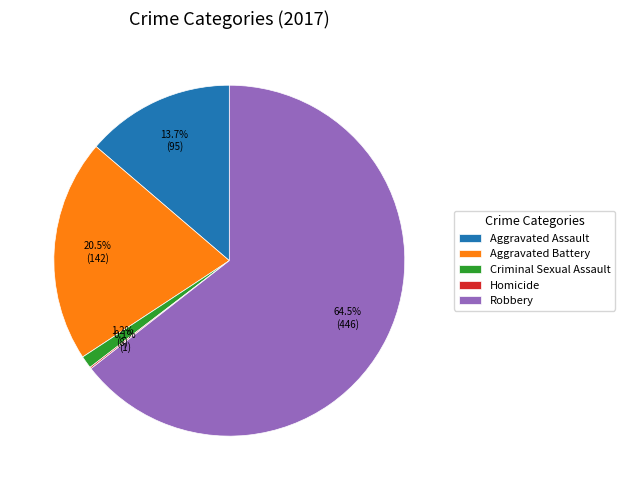

Between Robbery and Aggravated Assault, which is larger?

Robbery